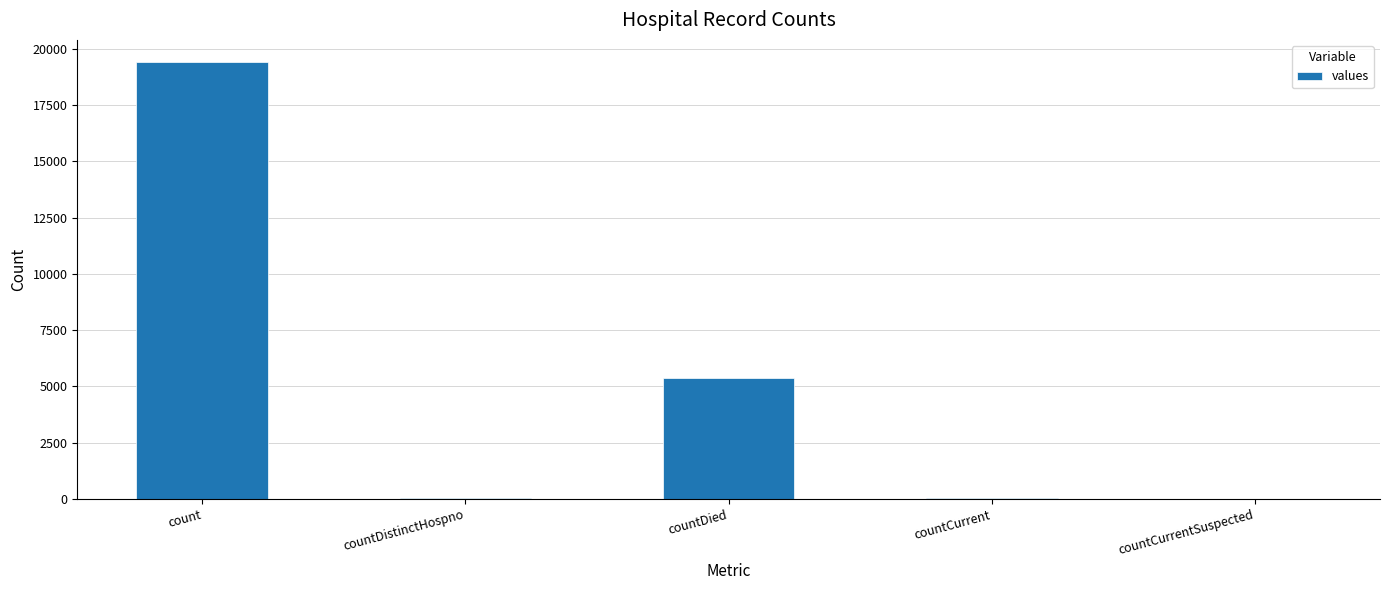

At which label is the value closest to 9710?

countDied